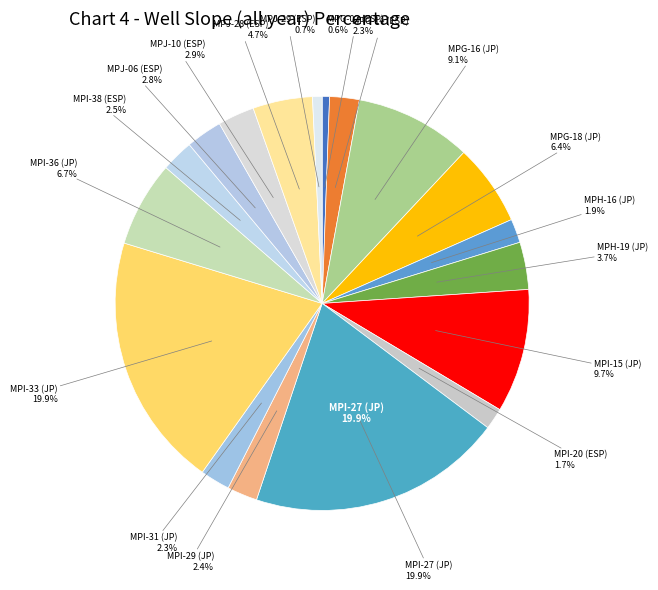

To the nearest percent, what percentage of the pie is MPG-02 (ESP)?

1%